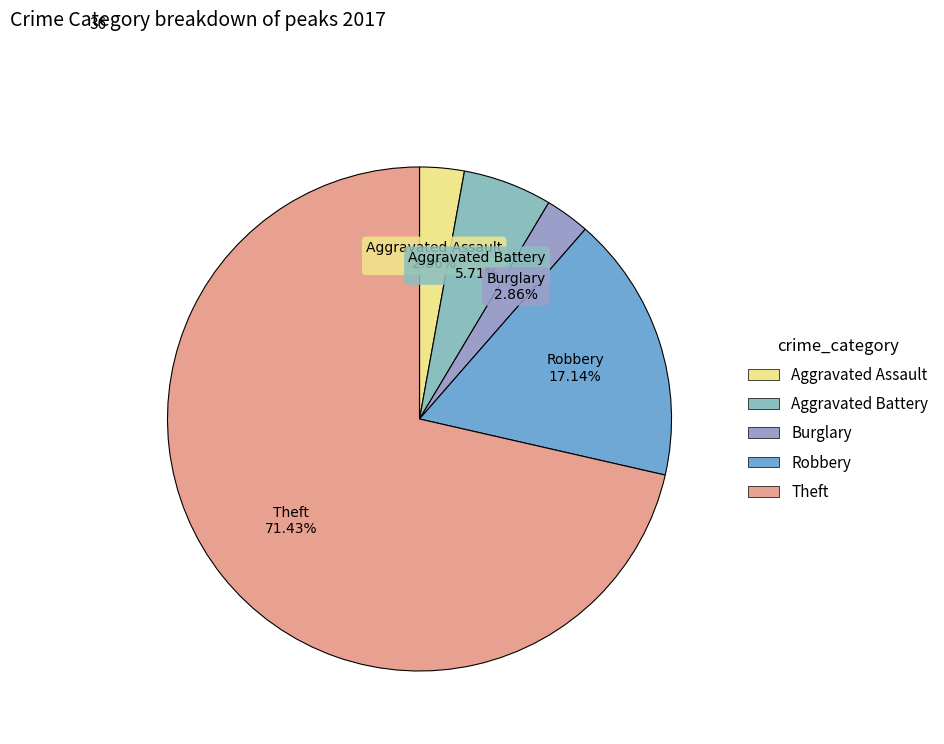

The Robbery slice represents 8% of the pie. True or false?

False